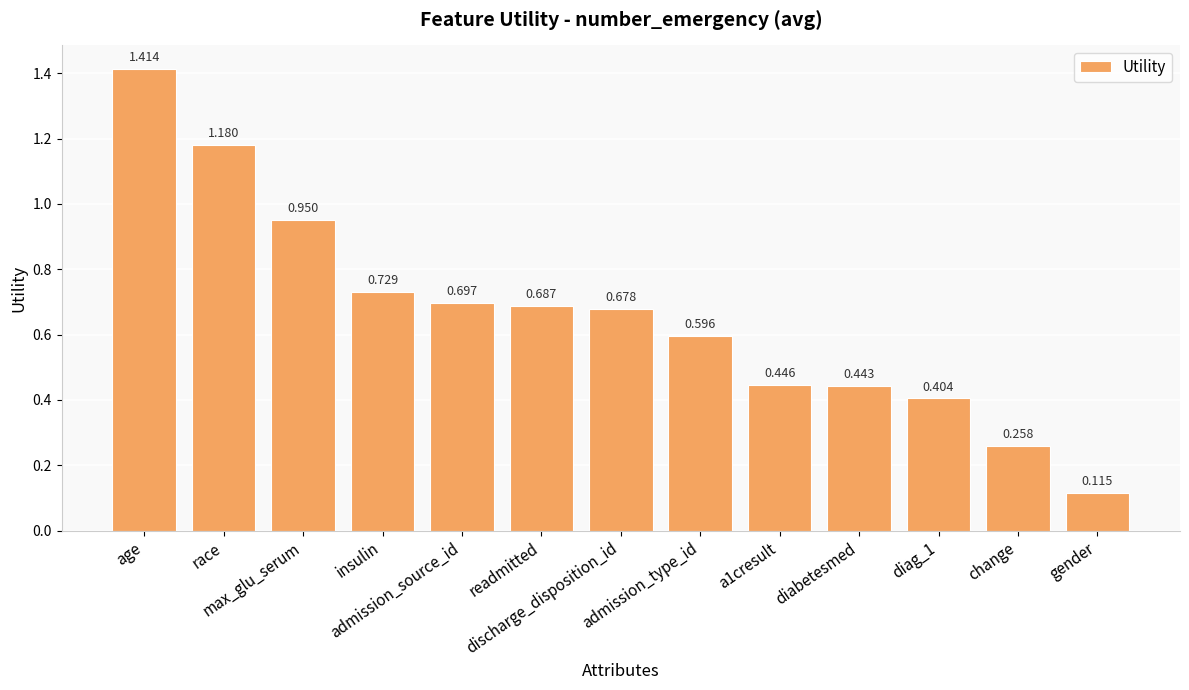

What is the smallest value displayed?

0.1